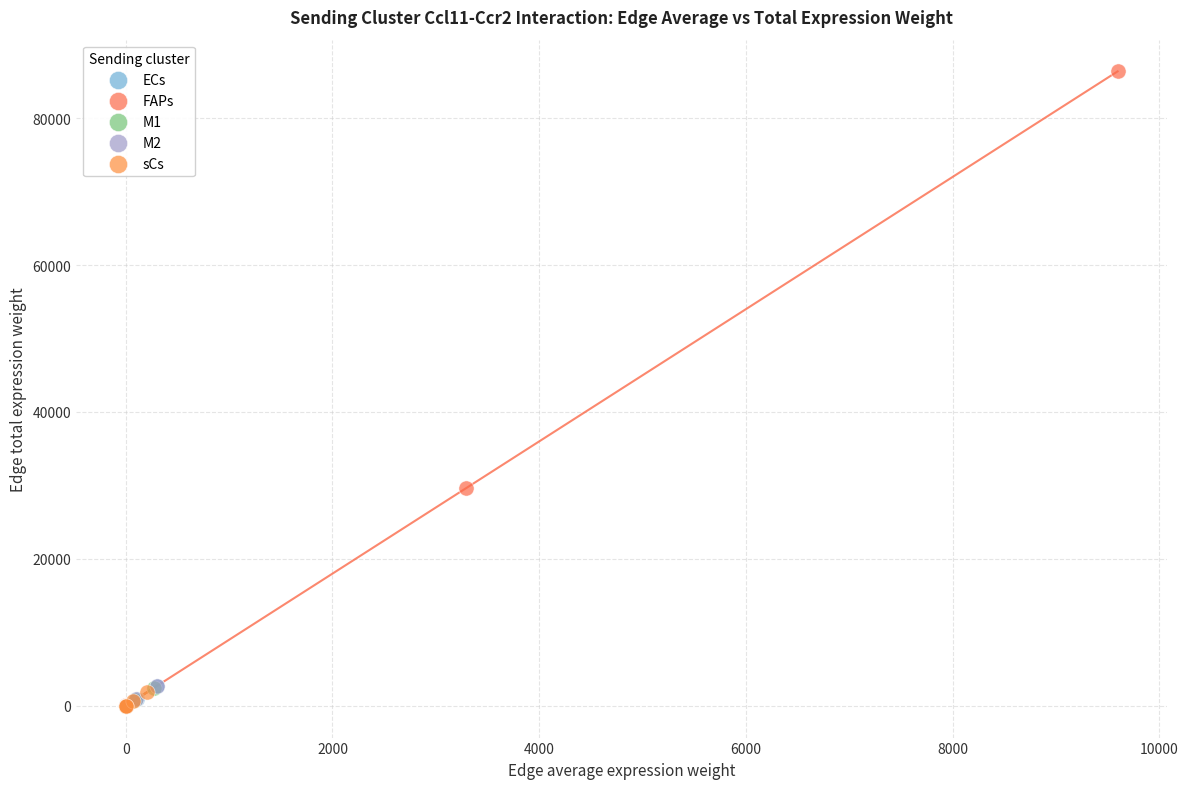

What are all the series names shown in the legend?

ECs, FAPs, M1, M2, sCs